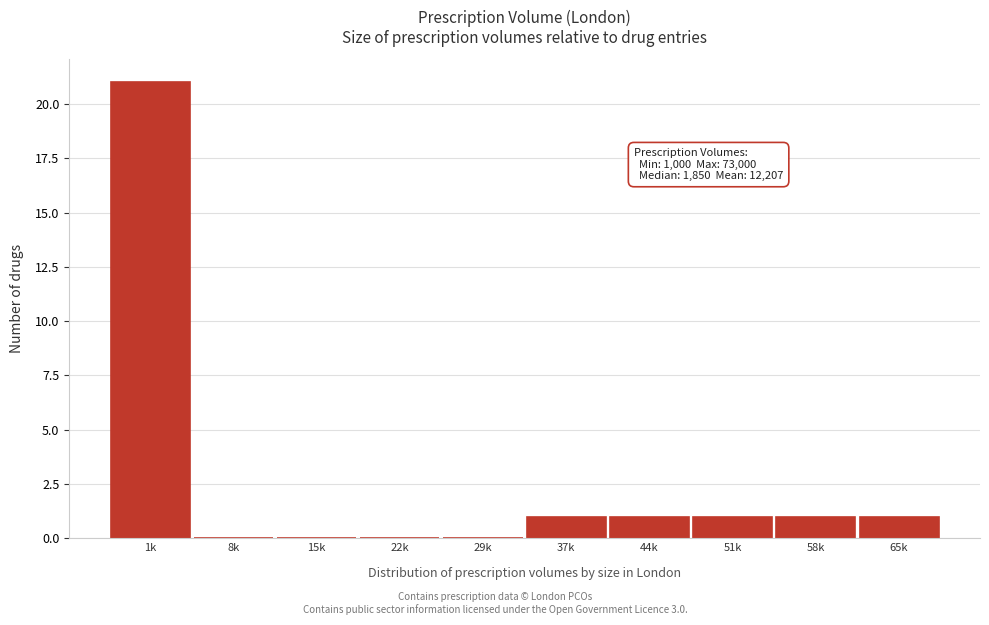

Reading left to right, transcribe all the data shown in this chart.

1k=21	8k=0	15k=0	22k=0	29k=0	37k=1	44k=1	51k=1	58k=1	65k=1